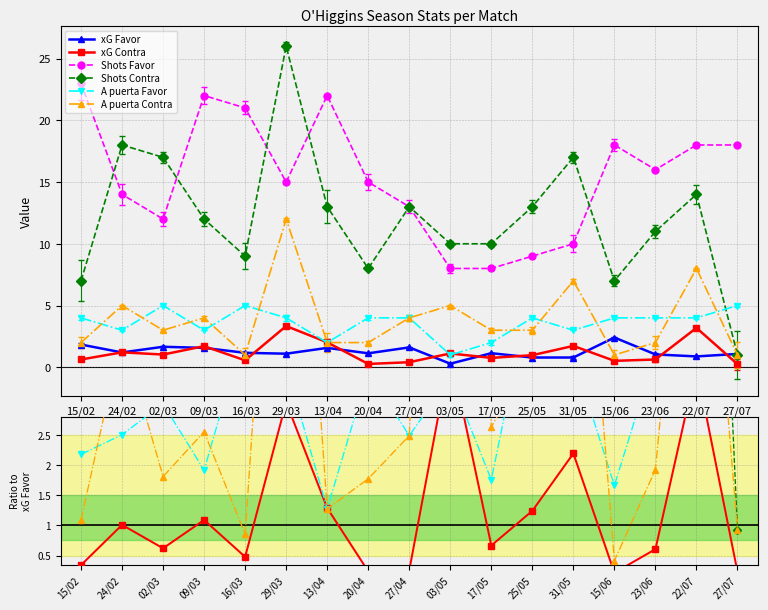

Rank the series by their maximum value, from highest to lowest.

Shots Contra, Shots Favor, A puerta Contra, A puerta Favor, xG Contra, xG Favor